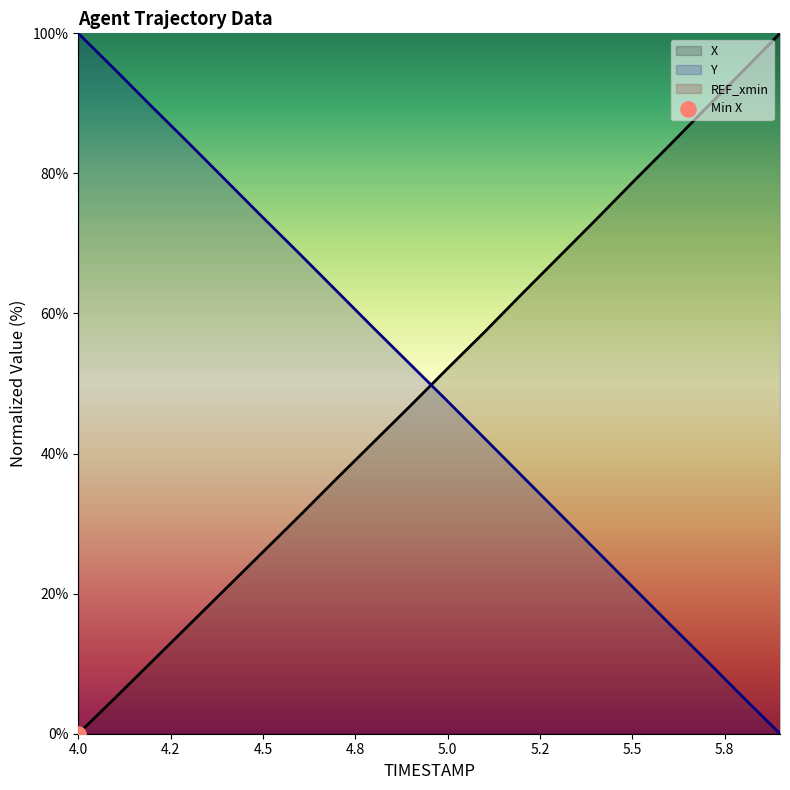

Which series has the largest total across all categories?

Y